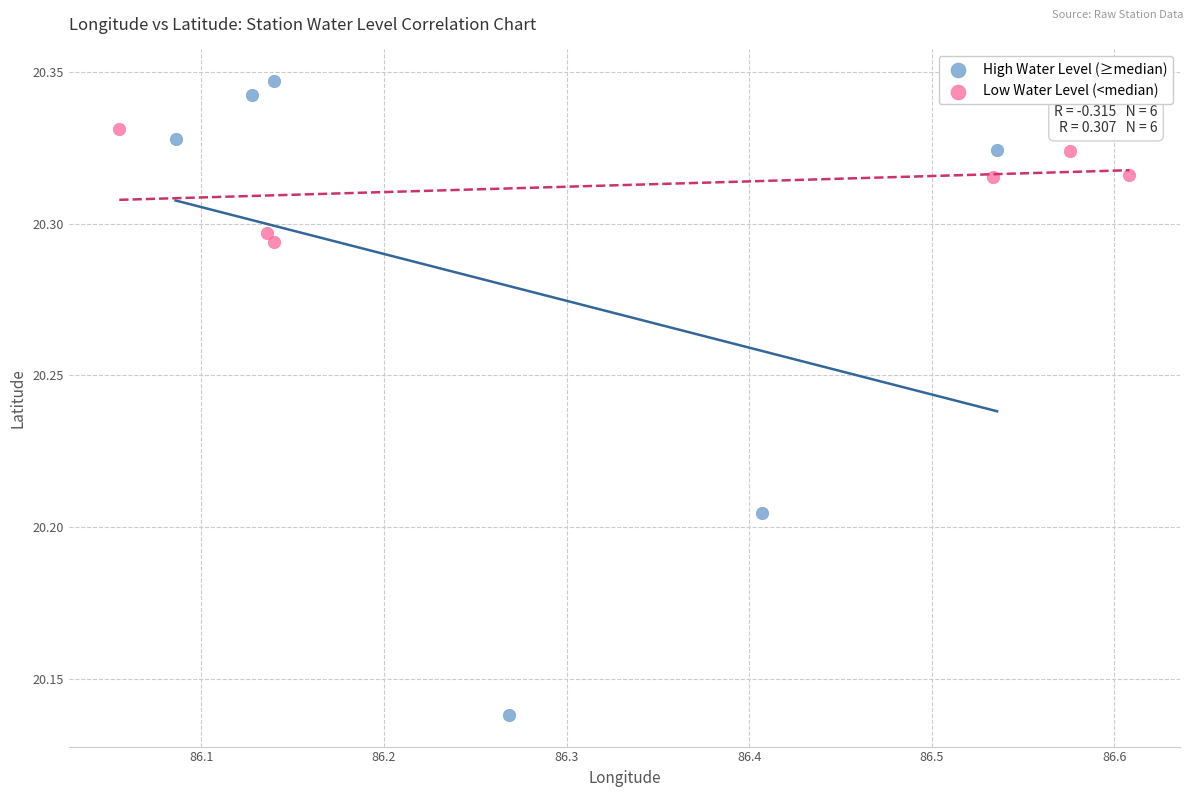

Which series reaches the maximum Y coordinate?

High Water Level (≥median)